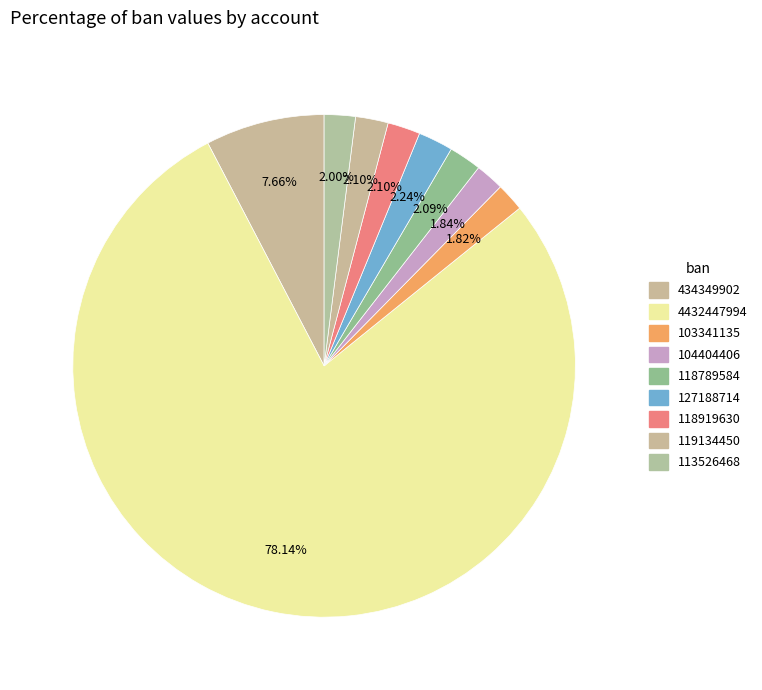

How much of the chart is everything except 4432447994?

21.9%